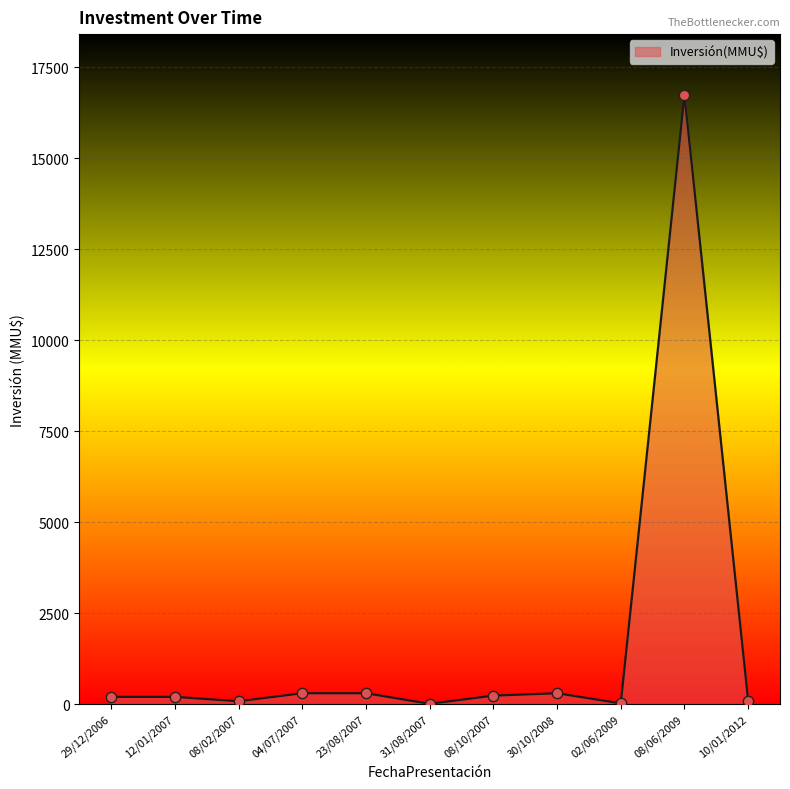

The chart shows a value of 10 at 31/08/2007. True or false?

True